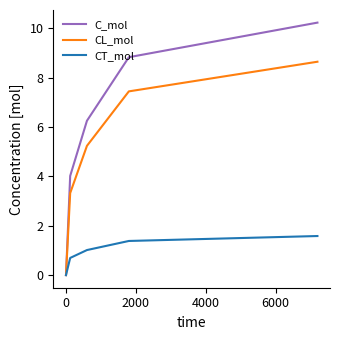

How many values in the CT_mol series exceed 1?

3